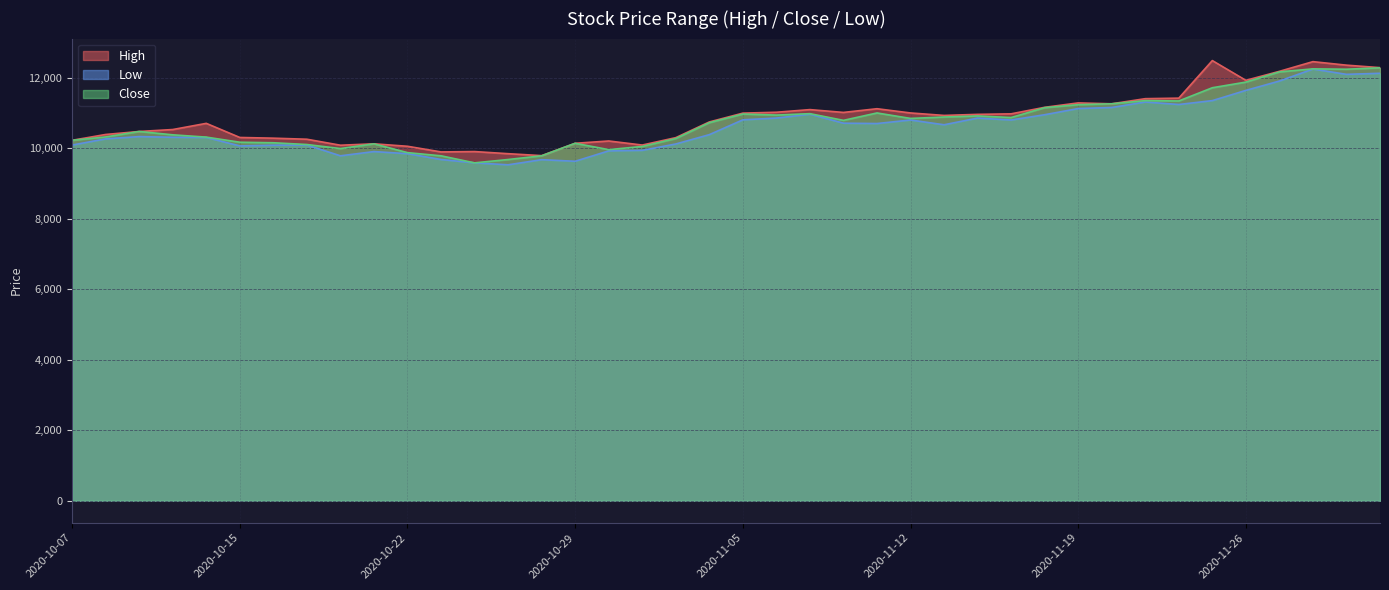

What is the difference between the maximum and minimum values in the Close series?

2695